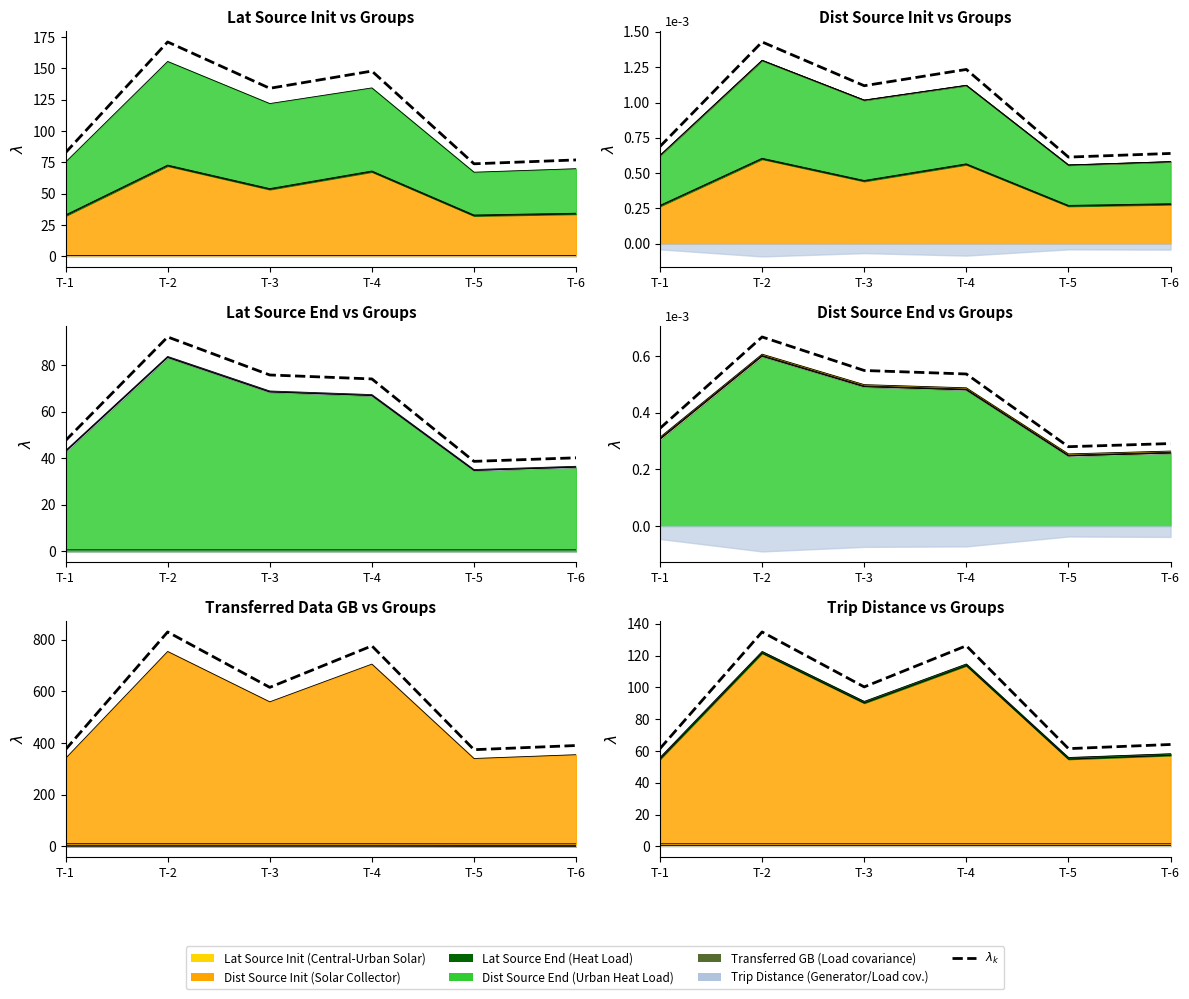

What is the ratio of the value at T-5 to the value at T-3?

0.6